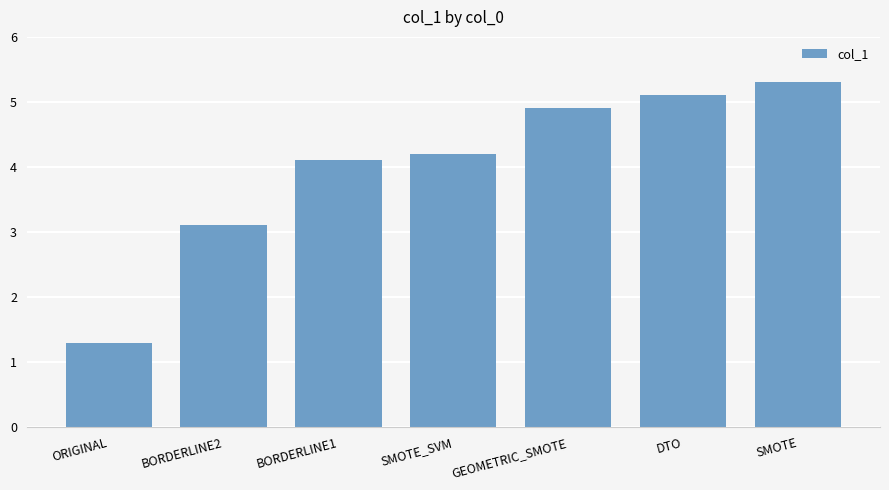

Reading right to left, what are all the values shown in this chart?

SMOTE=5.3	DTO=5.1	GEOMETRIC_SMOTE=4.9	SMOTE_SVM=4.2	BORDERLINE1=4.1	BORDERLINE2=3.1	ORIGINAL=1.3